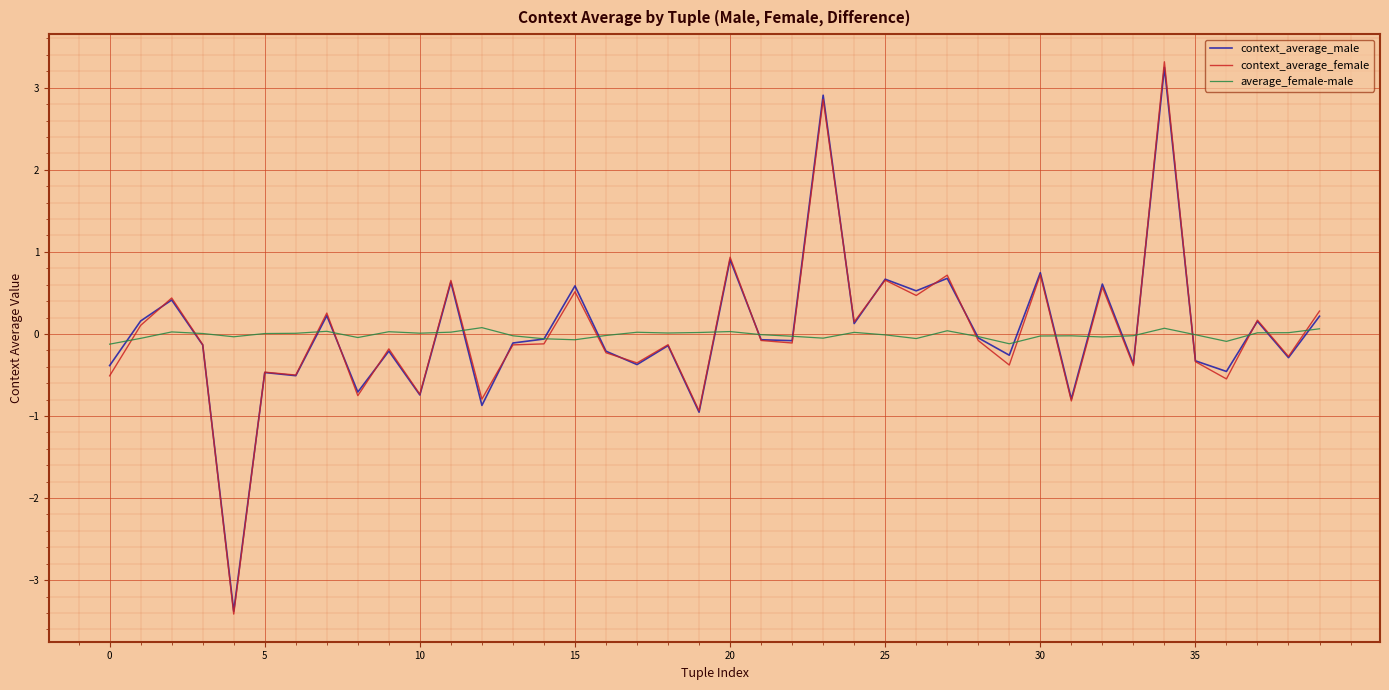

What is the highest value of the context_average_female series?

3.3